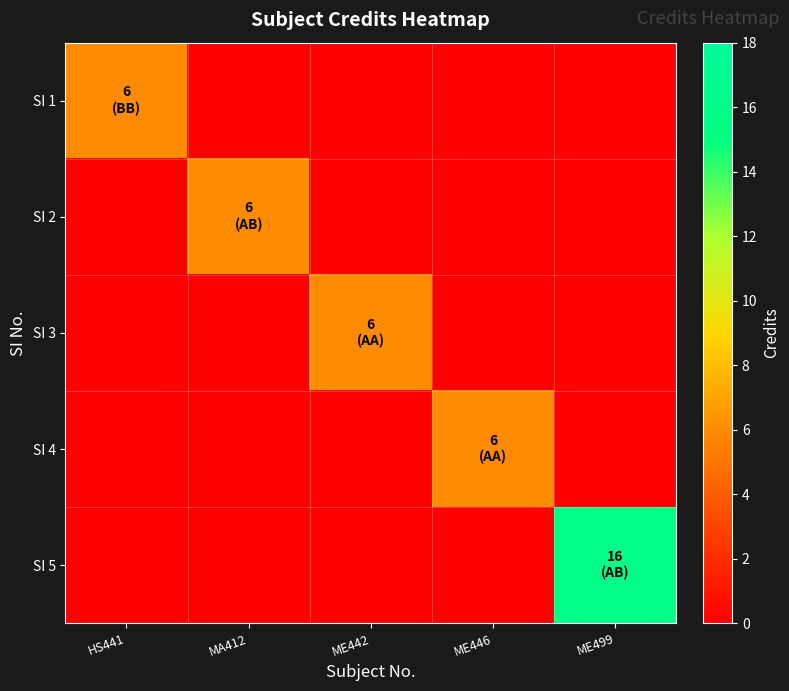

What is the total value across all series at ME446?

6